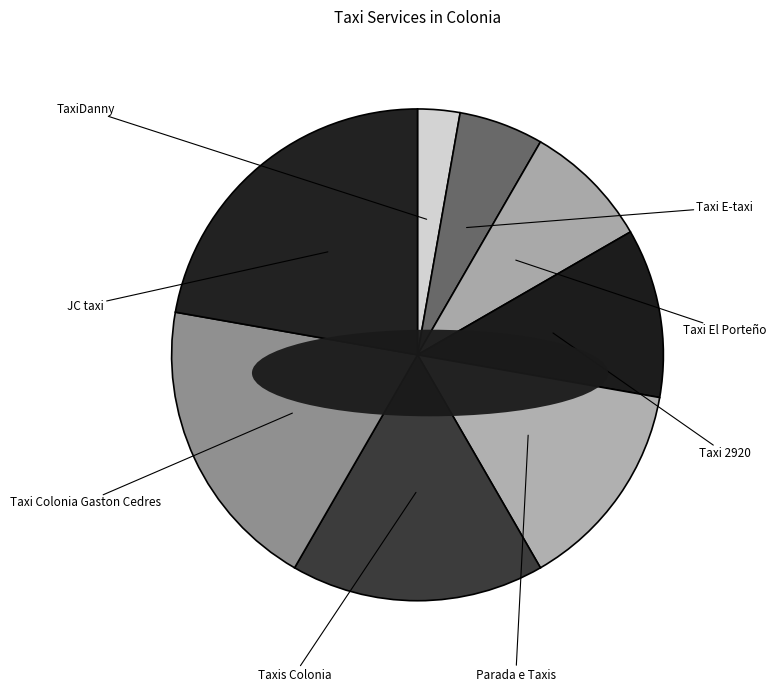

How many slices are in this pie chart?

8